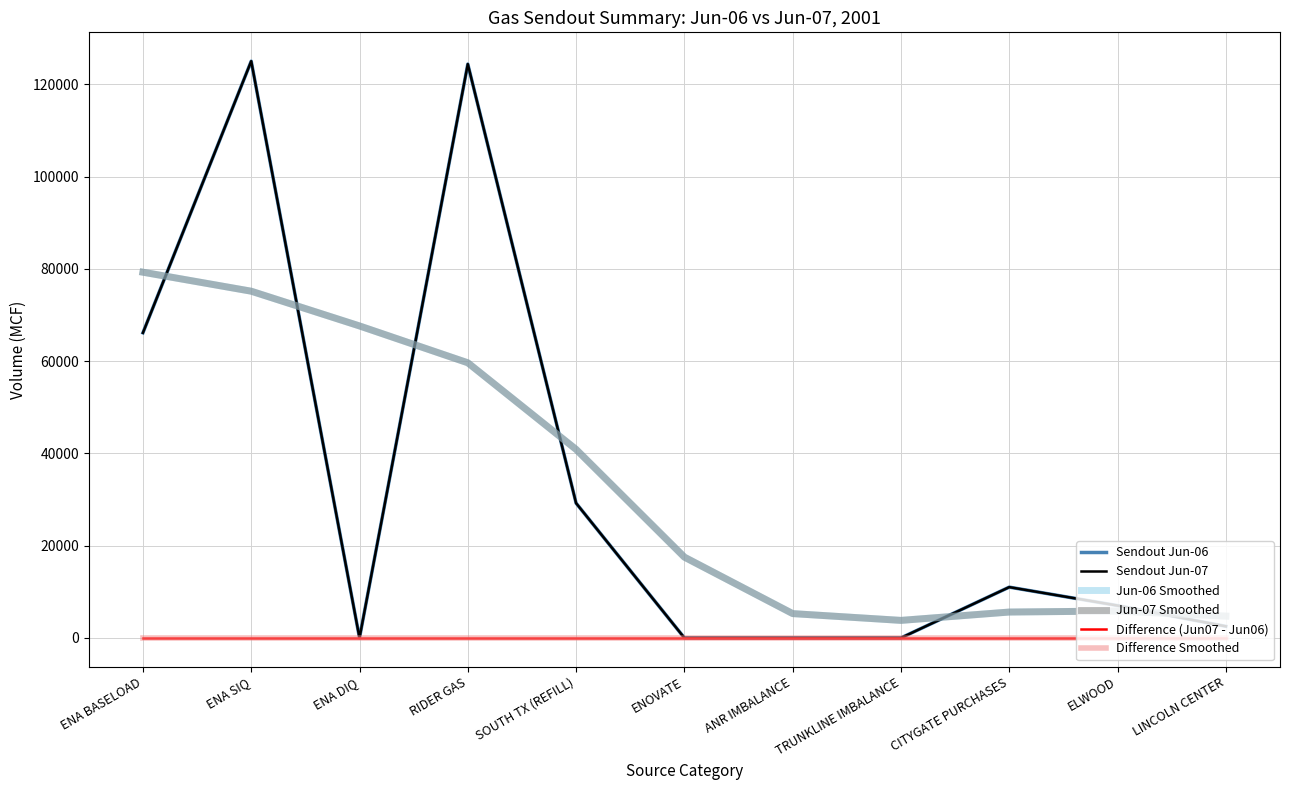

What is the label of the 1st point from the left?

ENA BASELOAD